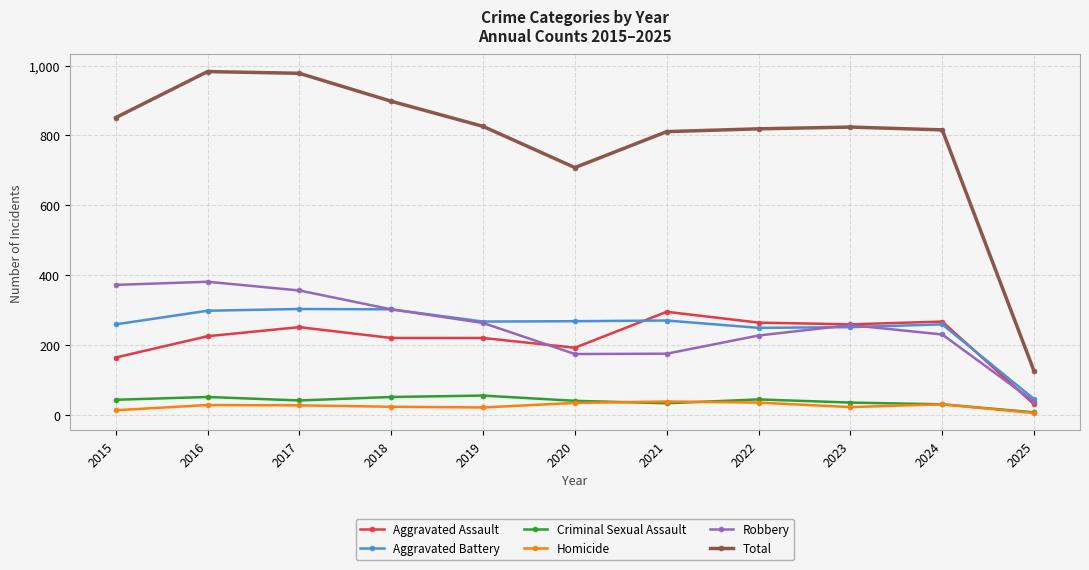

What is the difference between the highest and lowest values at 2024?

786